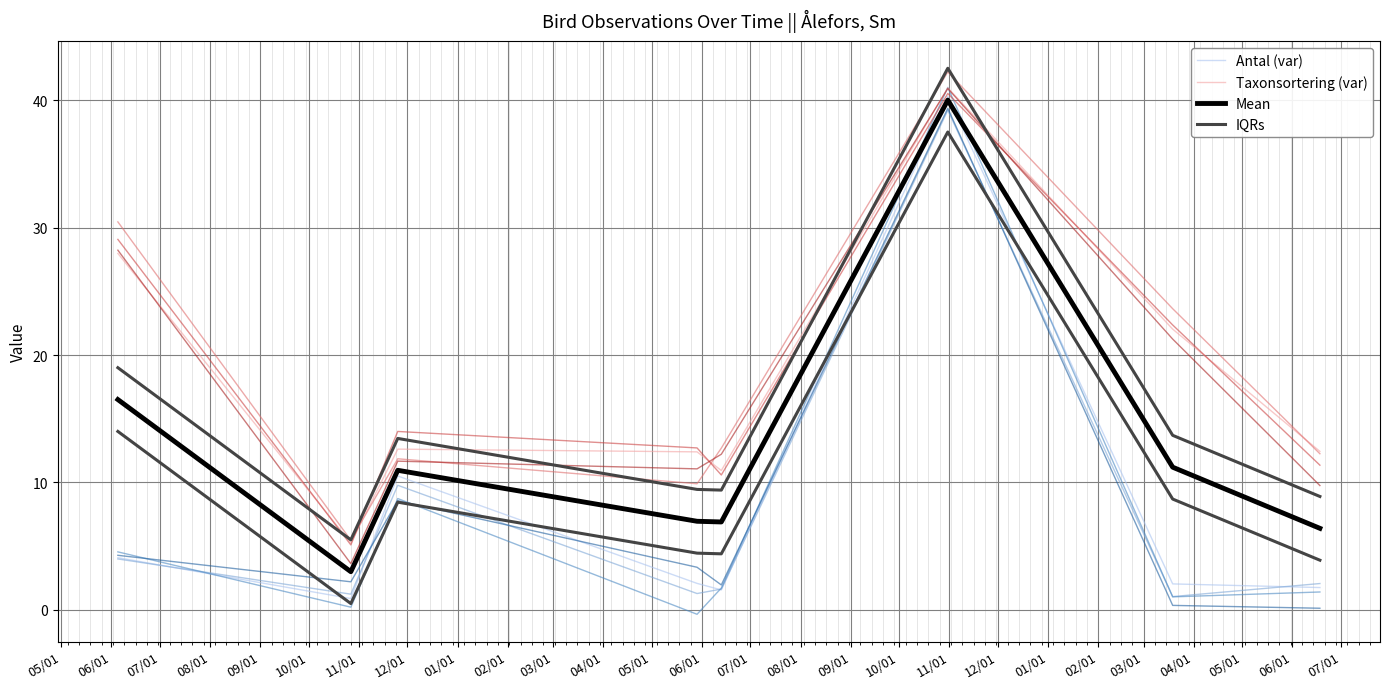

True or false: IQRs has more than 1 interior local peaks.

True